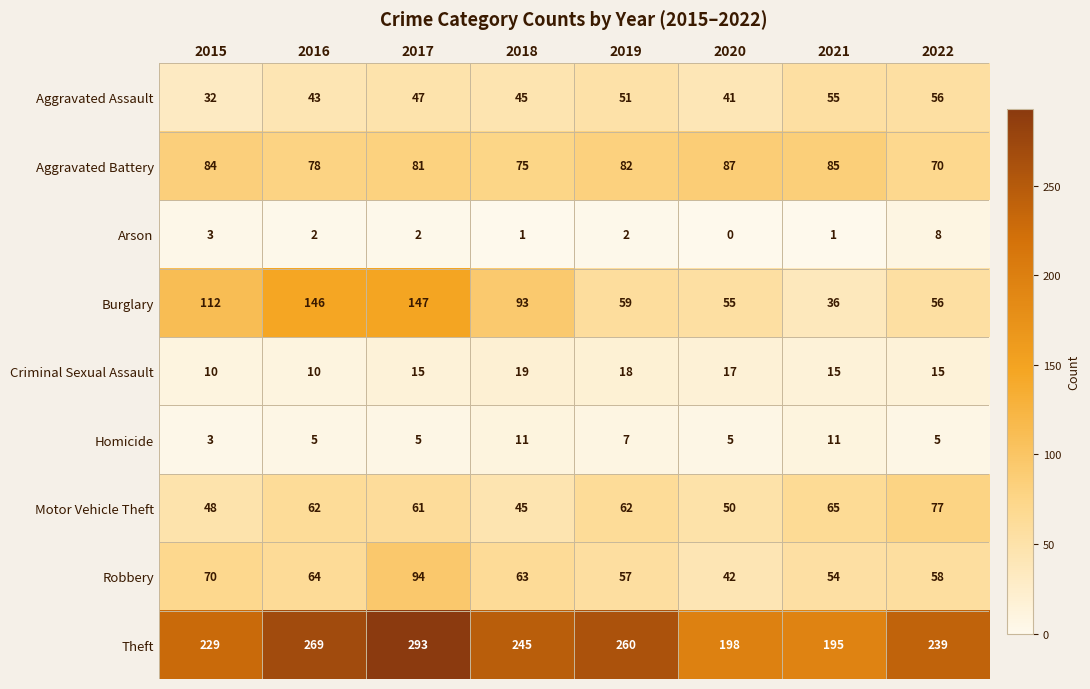

Which series has the largest range (max minus min)?

Burglary